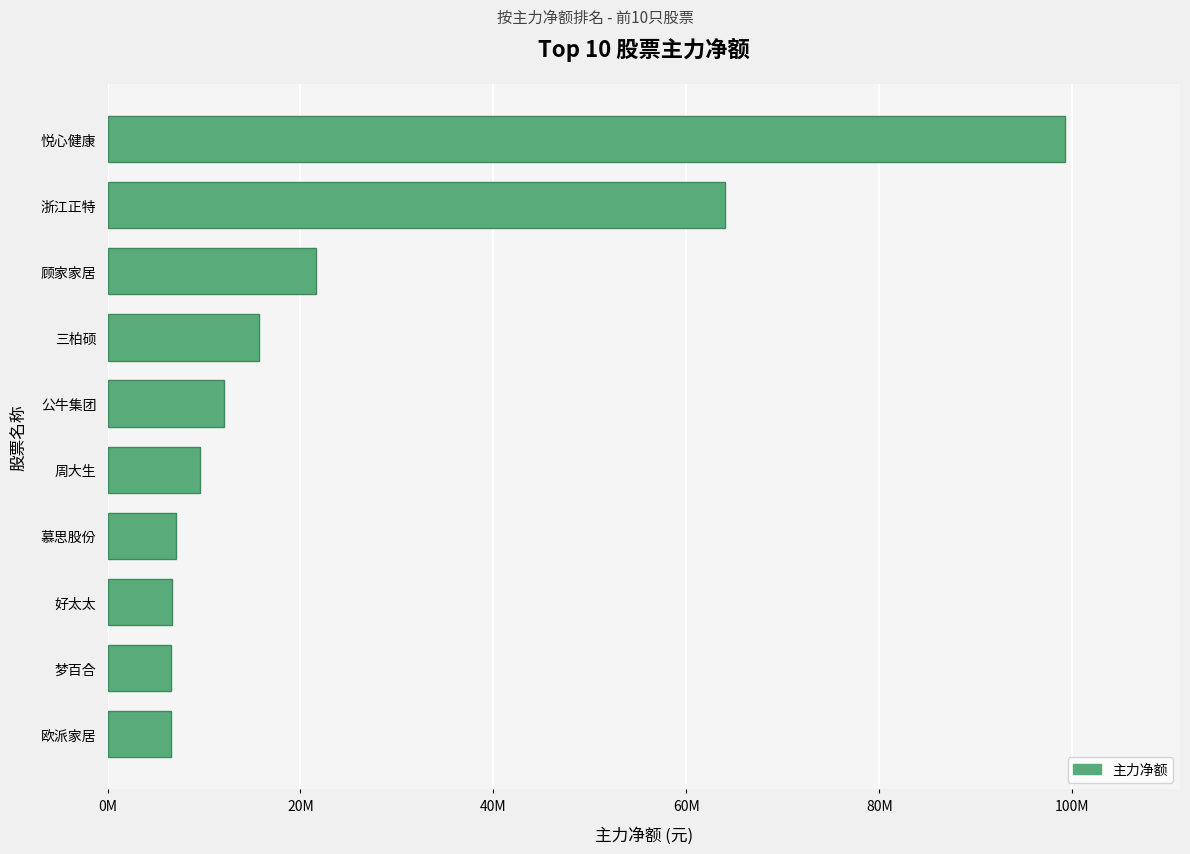

Does the chart contain any negative values?

No